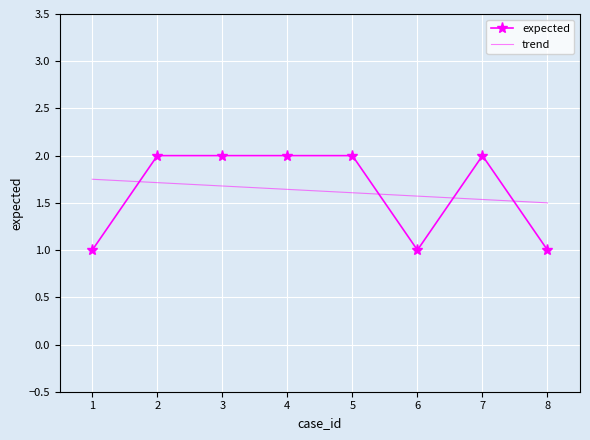

Read the expected value at 7.

2.0